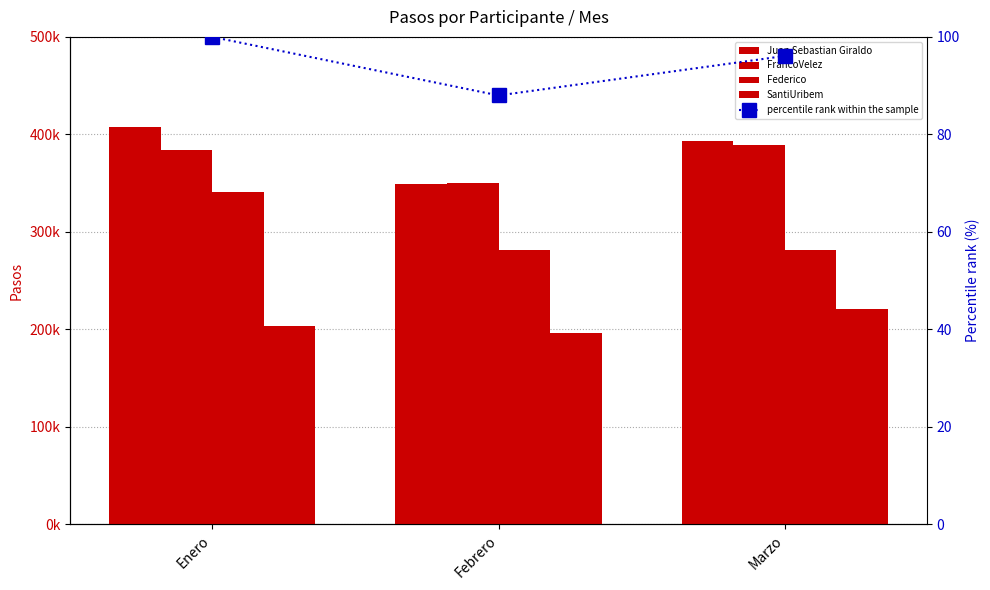

Which series has the largest total across all categories?

Juan Sebastian Giraldo